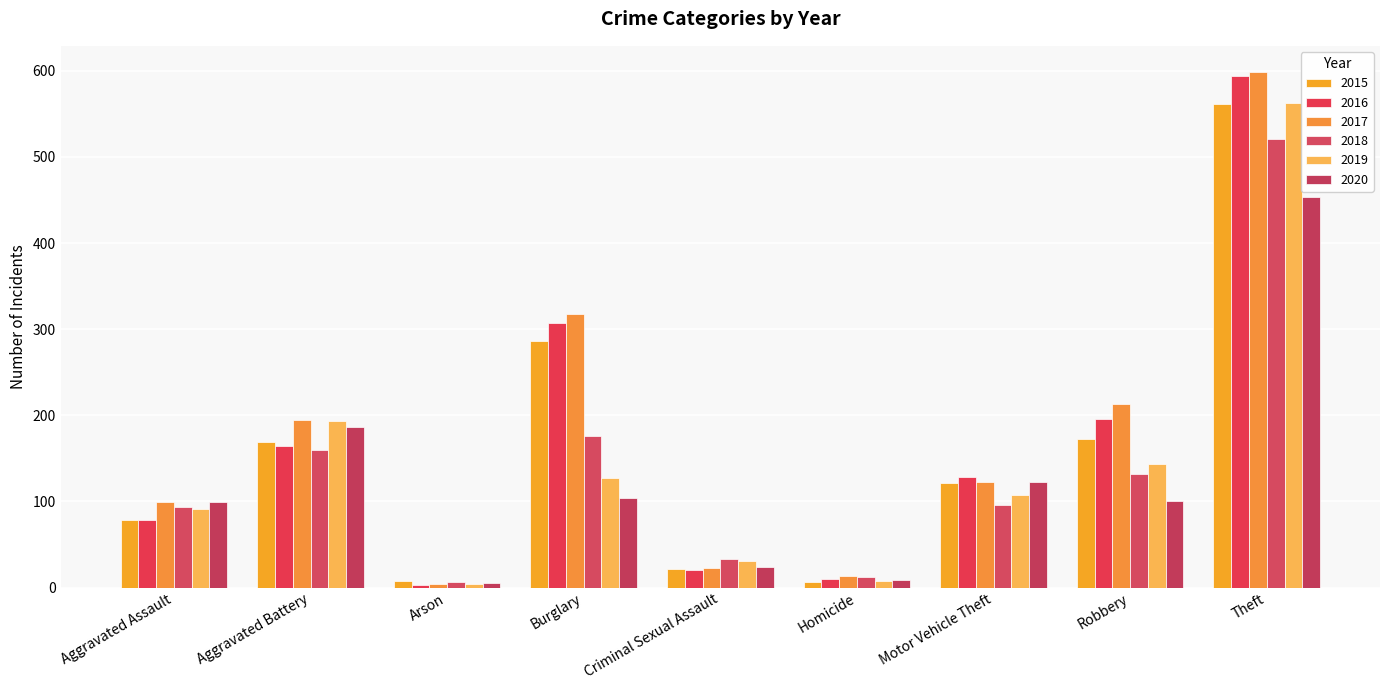

Which series has the largest total across all categories?

2017